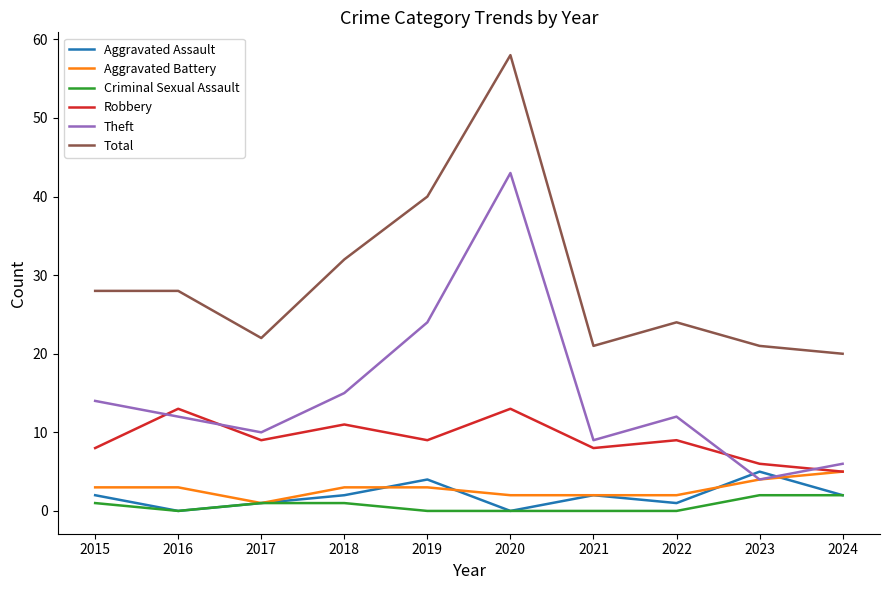

What value does the Robbery series have at 2024?

5